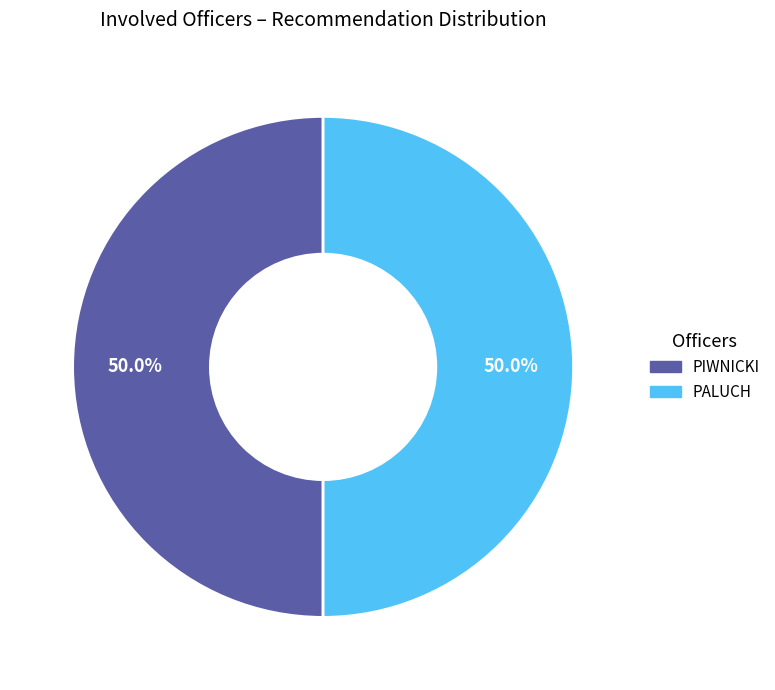

How many slices are in this pie chart?

2